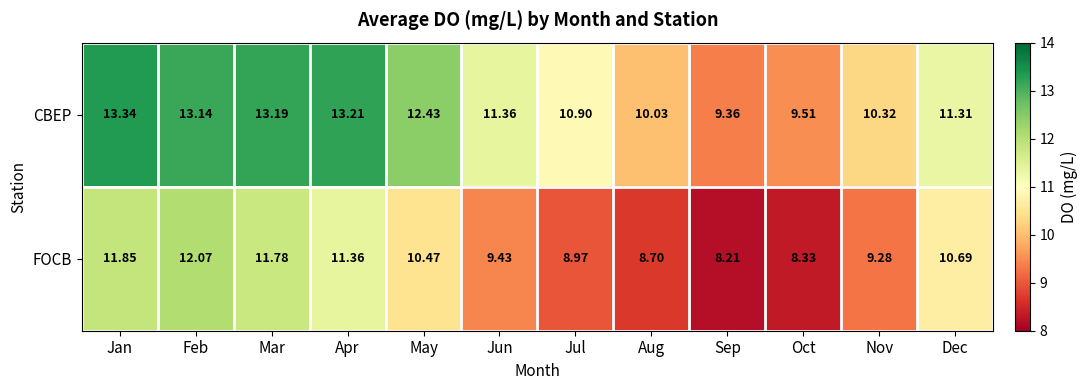

At which category is the sum across all series the highest?

Feb